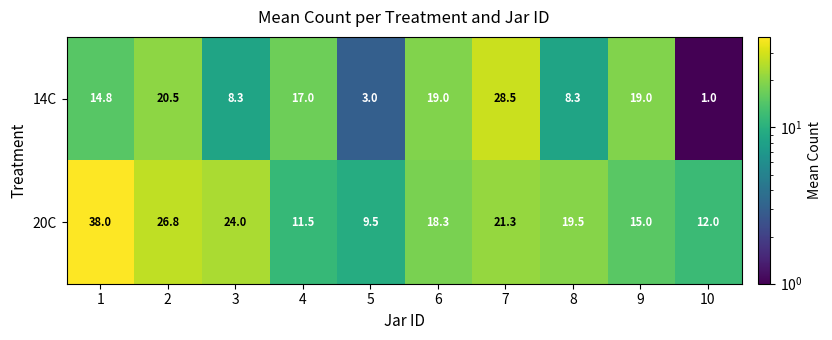

Rank the series by their maximum value, from lowest to highest.

14C, 20C